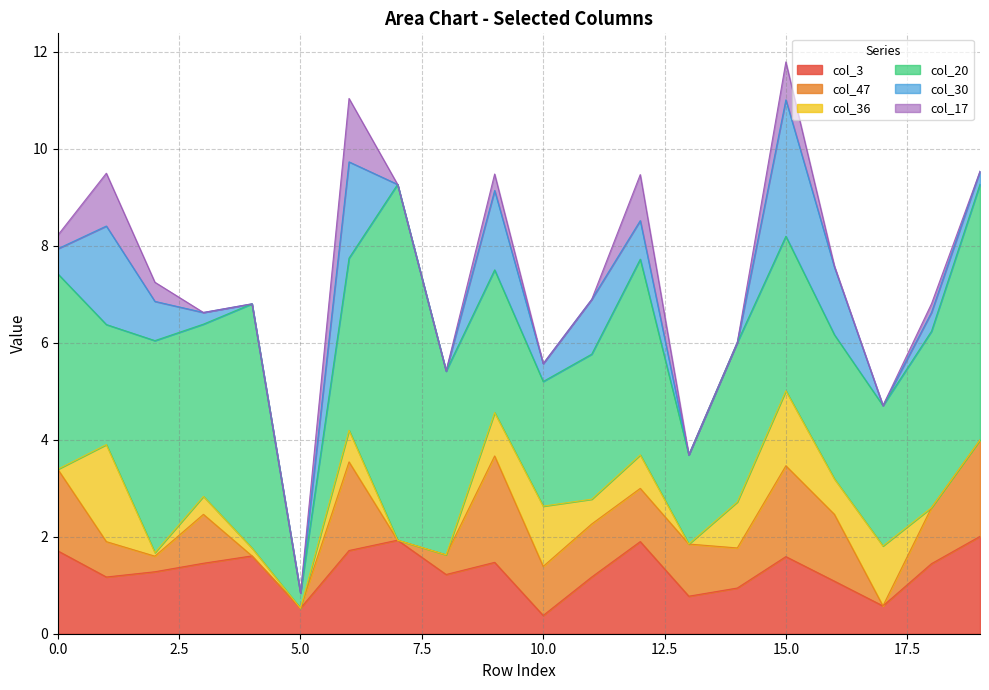

Reading left to right, what are all the values shown in this chart?

col_3: 0=1.7	1=1.2	2=1.3	3=1.5	4=1.6	5=0.5	6=1.7	7=1.9	8=1.2	9=1.5	10=0.4	11=1.2	12=1.9	13=0.8	14=0.9	15=1.6	16=1.1	17=0.6	18=1.4	19=2.0
col_47: 0=1.7	1=0.7	2=0.3	3=1.0	4=0.0	5=0.0	6=1.8	7=0.0	8=0.4	9=2.2	10=1.0	11=1.1	12=1.1	13=1.1	14=0.8	15=1.9	16=1.4	17=0.0	18=1.2	19=2.0
col_36: 0=0.0	1=2.0	2=0.1	3=0.4	4=0.2	5=0.0	6=0.7	7=0.0	8=0.0	9=0.9	10=1.2	11=0.5	12=0.7	13=0.0	14=0.9	15=1.5	16=0.7	17=1.2	18=0.0	19=0.0
col_20: 0=4.0	1=2.5	2=4.4	3=3.6	4=5.0	5=0.3	6=3.6	7=7.3	8=3.8	9=2.9	10=2.6	11=3.0	12=4.0	13=1.8	14=3.3	15=3.2	16=3.0	17=2.9	18=3.6	19=5.3
col_30: 0=0.5	1=2.0	2=0.8	3=0.2	4=0.0	5=0.0	6=2.0	7=0.0	8=0.0	9=1.6	10=0.4	11=1.1	12=0.8	13=0.0	14=0.0	15=2.8	16=1.4	17=0.0	18=0.4	19=0.3
col_17: 0=0.3	1=1.1	2=0.4	3=0.0	4=0.0	5=0.0	6=1.3	7=0.0	8=0.0	9=0.3	10=0.0	11=0.0	12=0.9	13=0.0	14=0.0	15=0.8	16=0.0	17=0.0	18=0.2	19=0.0